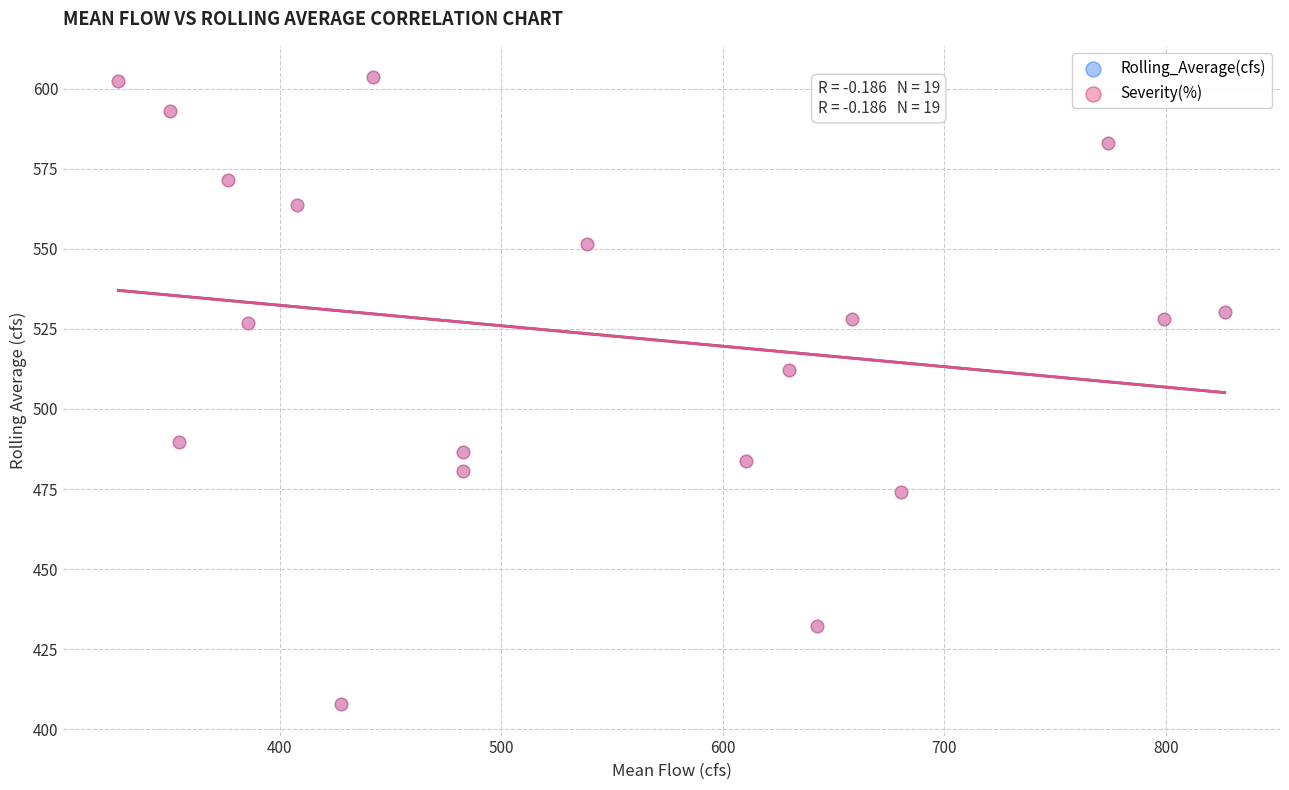

What are all the series names shown in the legend?

Rolling_Average(cfs), Severity(%)